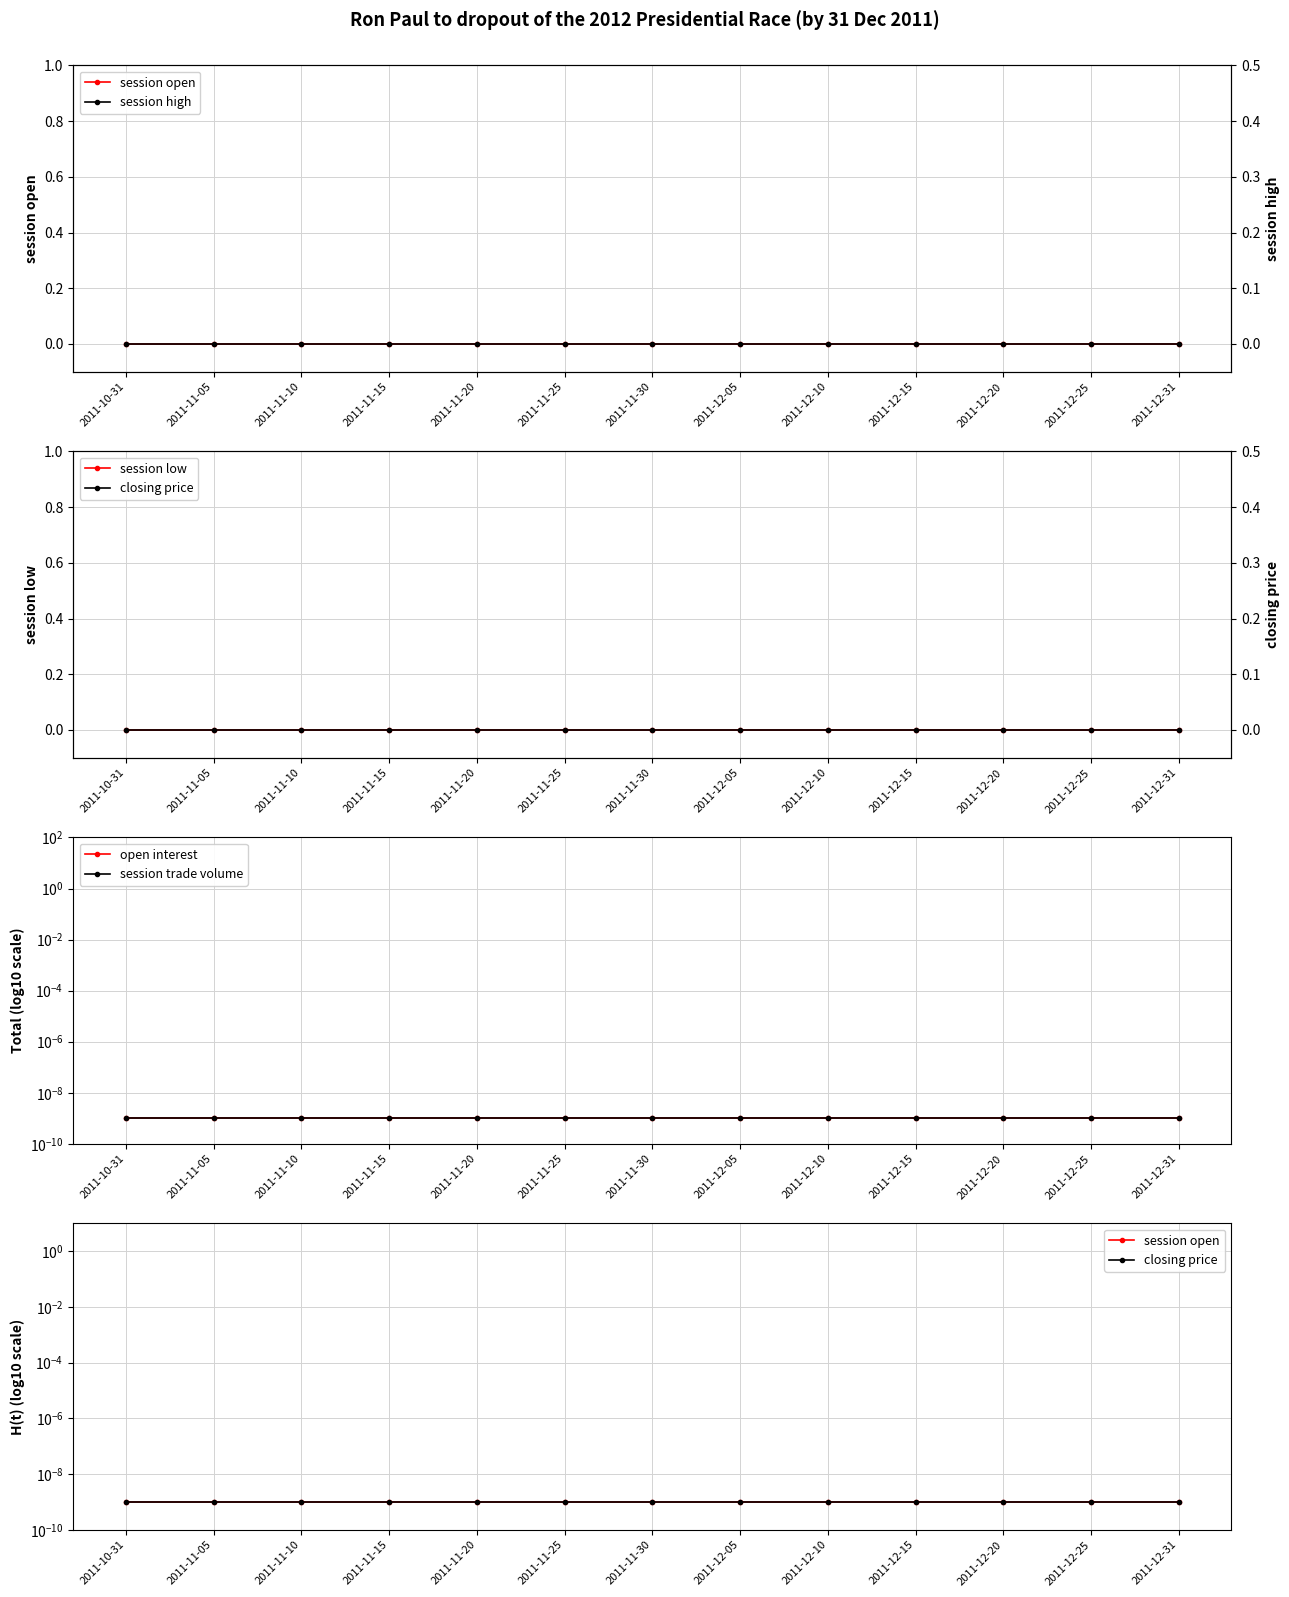

Which series has the widest spread of values?

session open